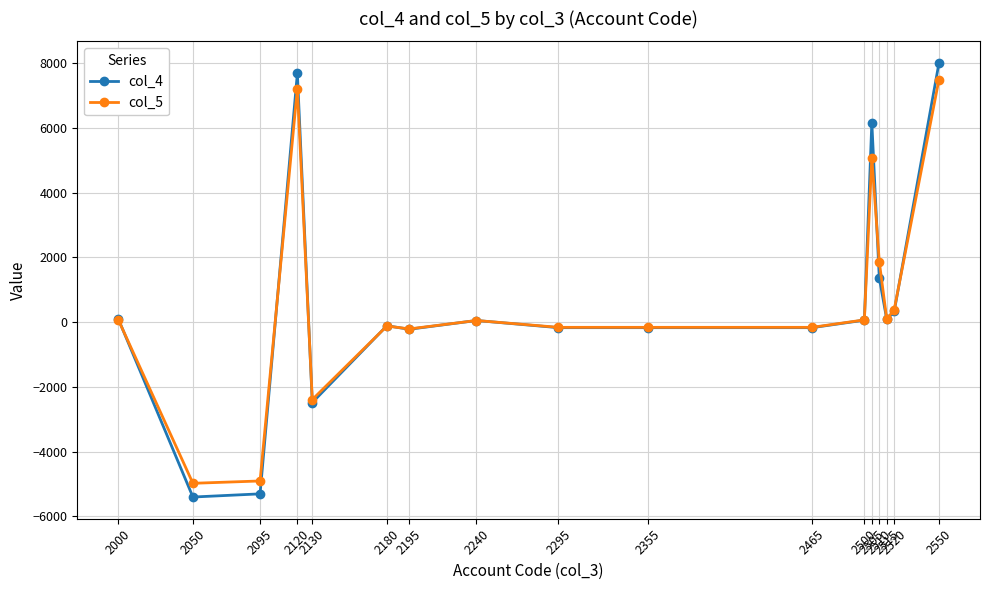

At how many categories does at least one series exceed 3562?

3